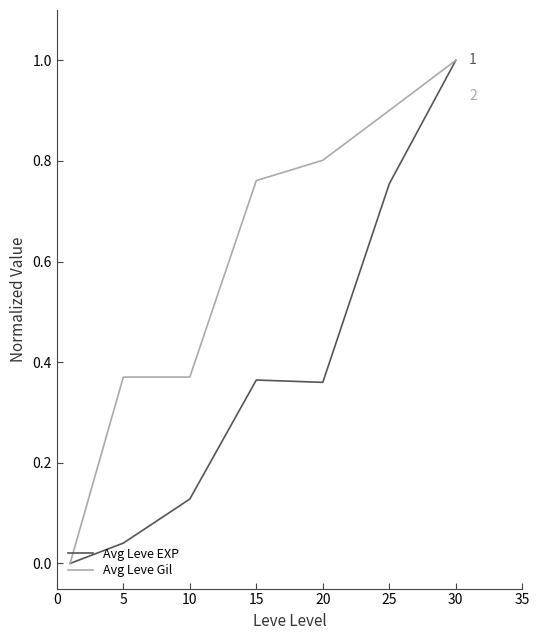

Which series has the largest total across all categories?

Avg Leve Gil